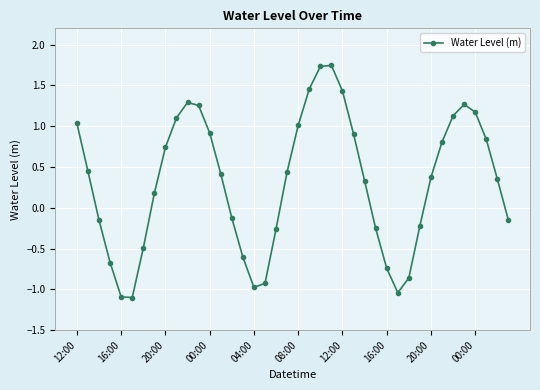

How many interior local valleys (lower than both neighbors) does the data have?

3